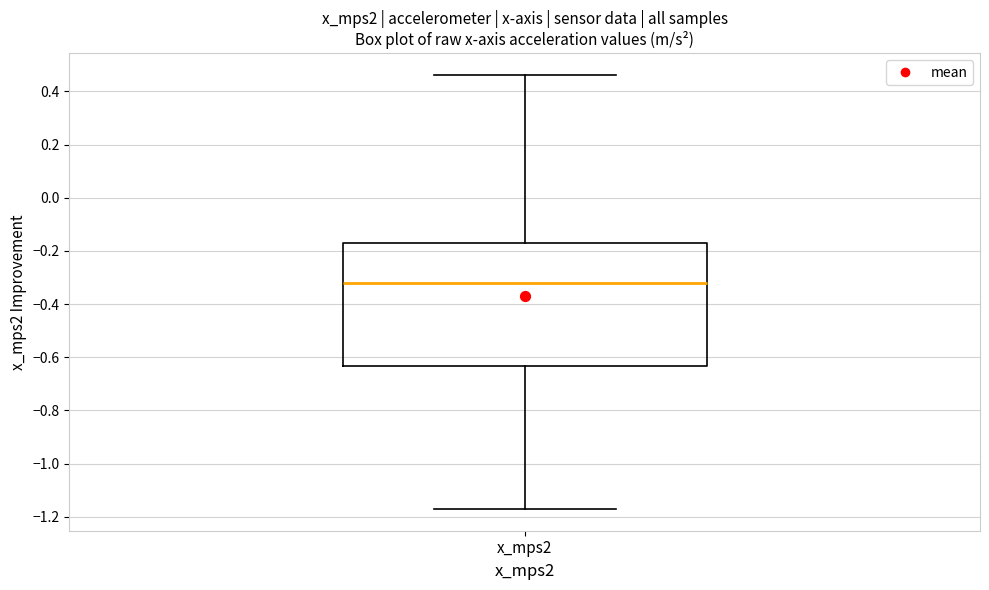

Where is the lower edge of the box for x_mps2 on the y-axis? The values are not printed on the chart, so give them approximately, as read against the axis.

-0.64